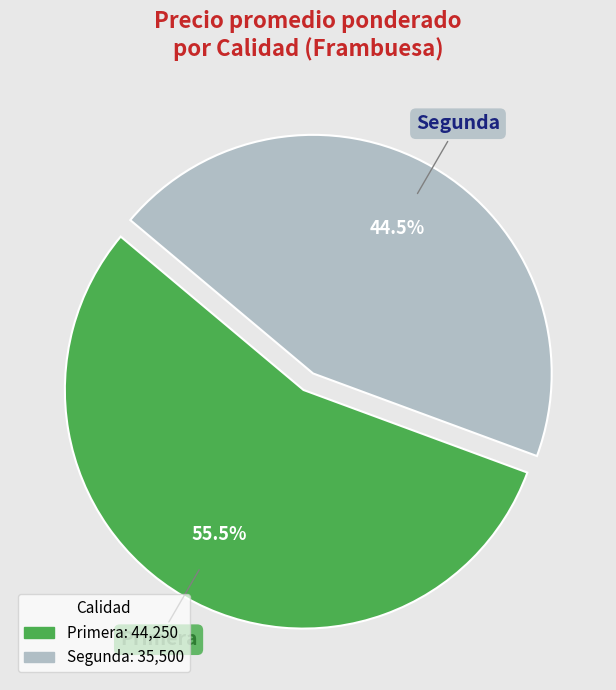

How many slices are in this pie chart?

2